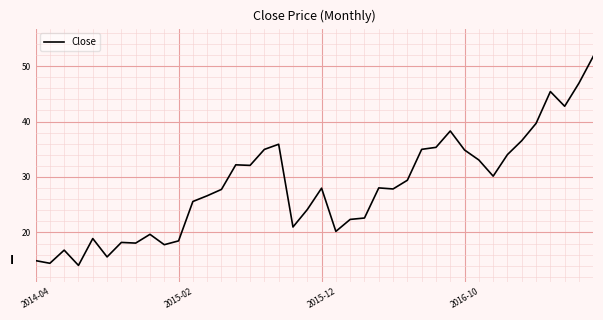

What is the sum of all values?

1129.3